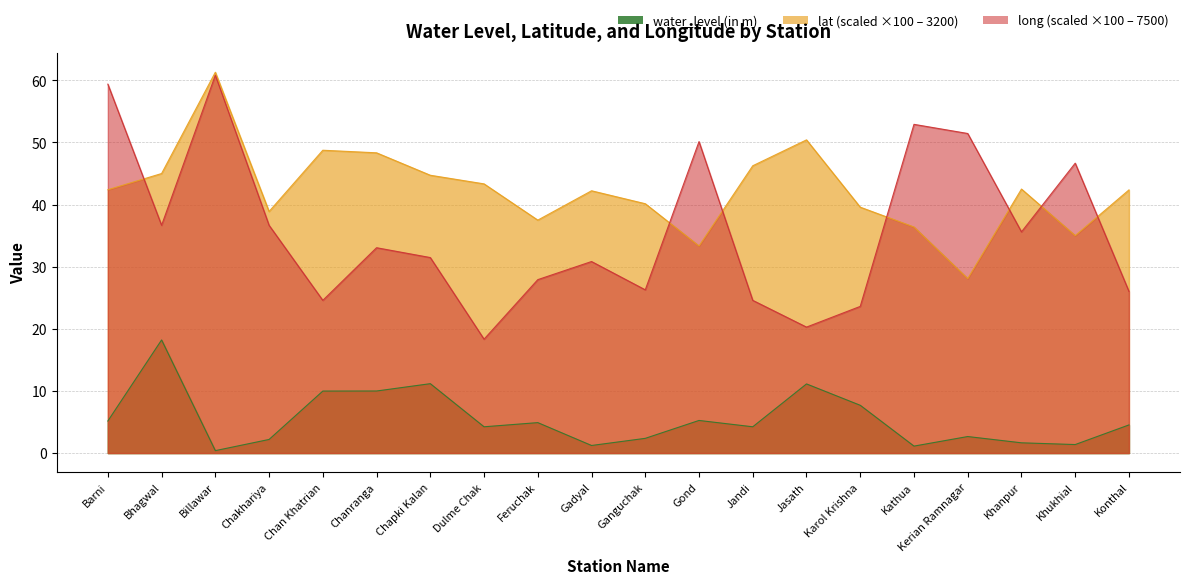

At which label does lat reach its minimum?

Kerian Ramnagar